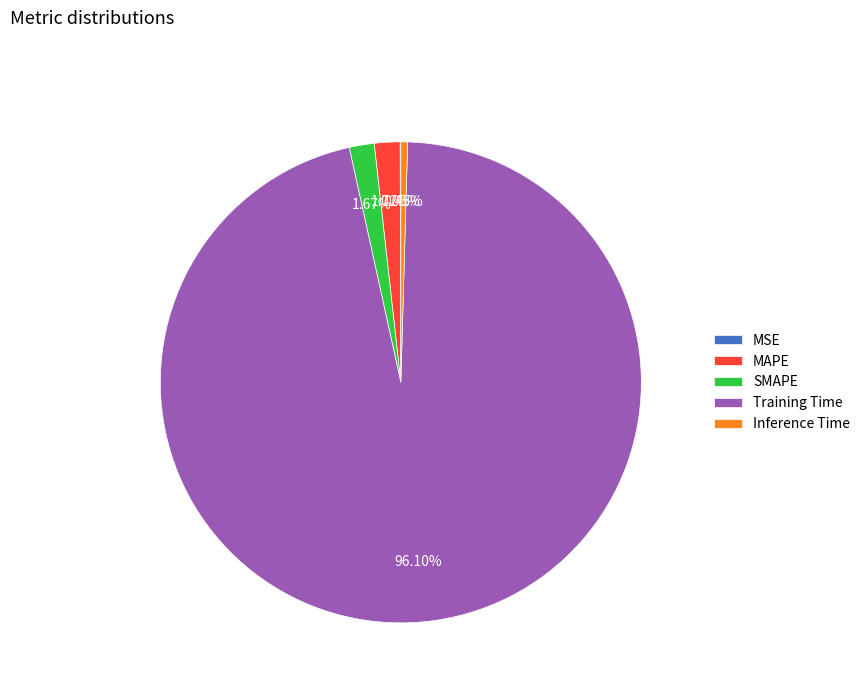

Which category has the biggest portion of the pie?

Training Time